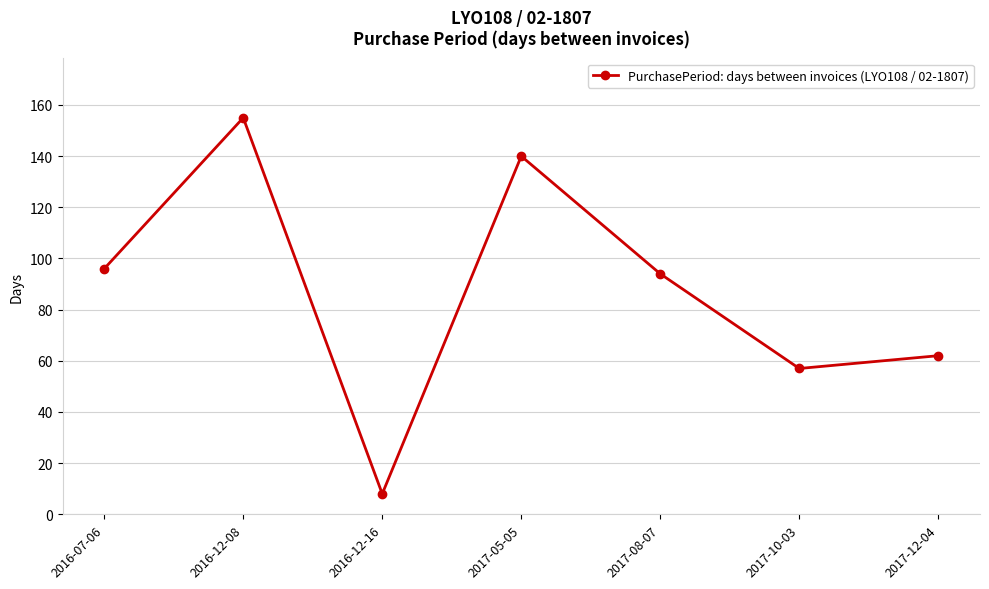

Does the chart have visible grid lines?

Yes